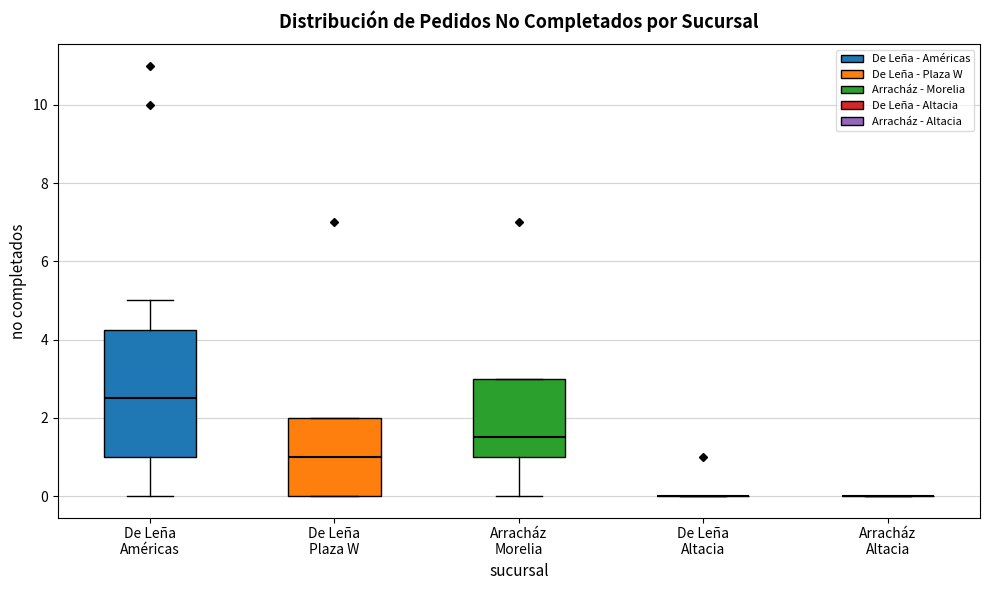

Reading left to right, transcribe this box plot: for each box, give where its median line is, the range the box spans, and where its two whiskers end, as read against the y-axis. The values are not printed on the chart, so give them approximately, as read against the axis.

De Leña Américas: median 2.6, box 1.0 to 4.2, whiskers 0.0 to 5.0
De Leña Plaza W: median 1.0, box 0.0 to 2.0, whiskers 0.0 to 2.0
Arracház Morelia: median 1.6, box 1.0 to 3.0, whiskers 0.0 to 3.0
De Leña Altacia: box collapsed to a line at 0.0, whiskers 0.0 to 0.0
Arracház Altacia: box collapsed to a line at 0.0, whiskers 0.0 to 0.0